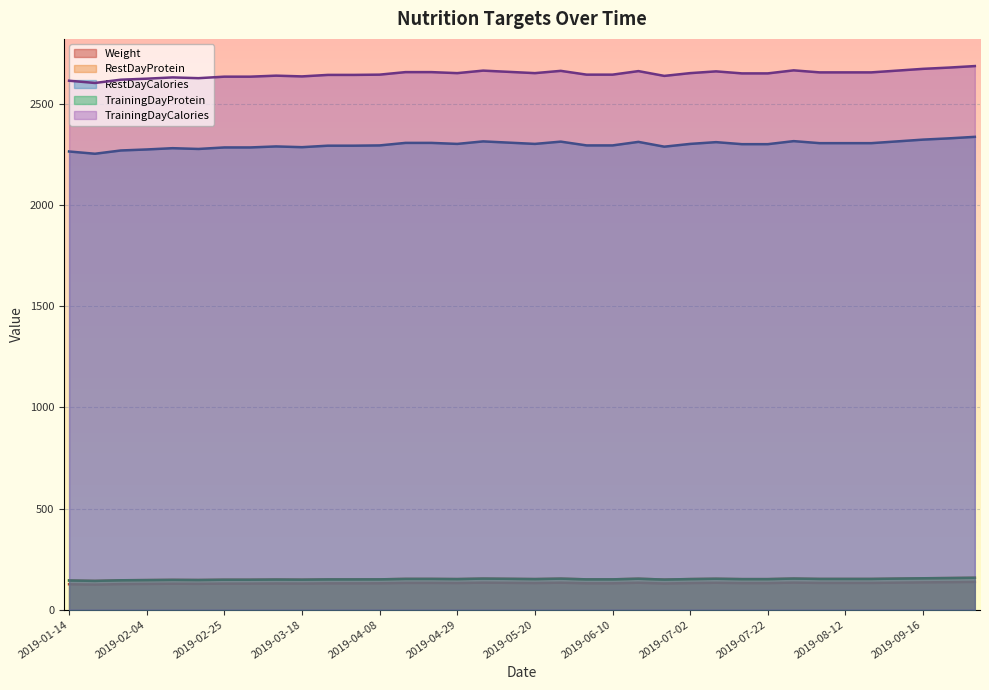

At 2019-03-18, list the series in order from smallest to largest.

Weight, RestDayProtein, TrainingDayProtein, RestDayCalories, TrainingDayCalories